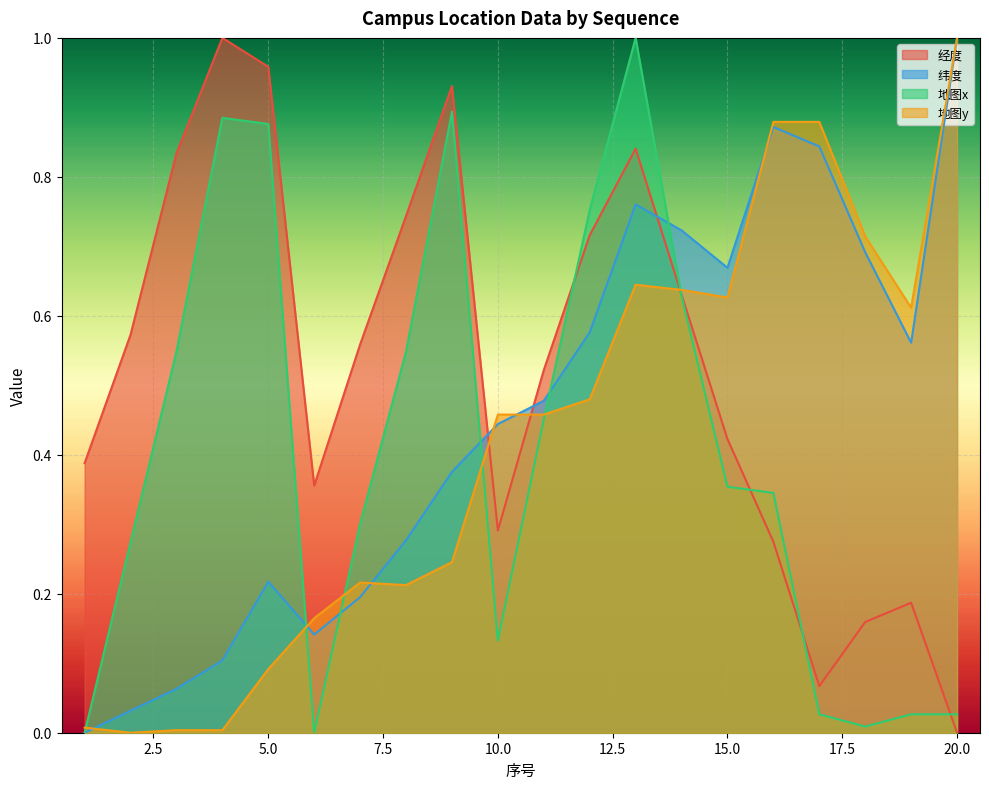

What is the difference between the maximum and minimum values in the 地图x series?

1.0